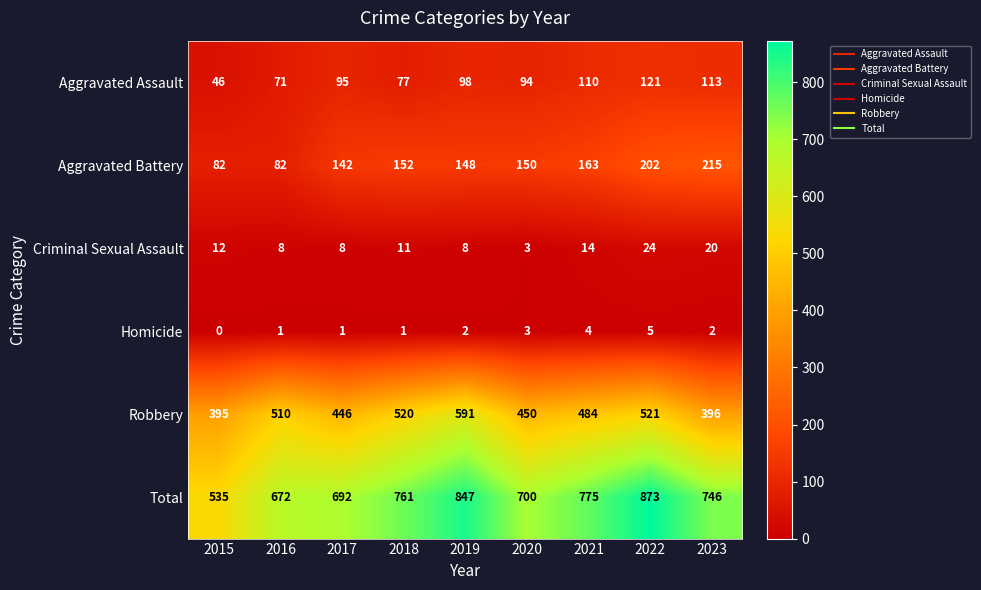

At which category does the chart reach its minimum across all series?

2015